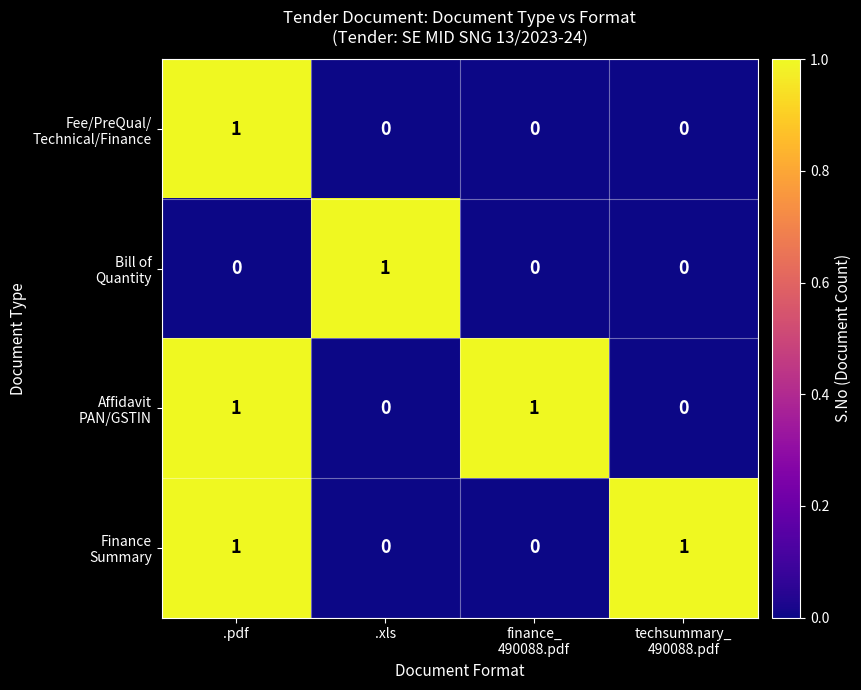

How many distinct data groups are displayed?

4